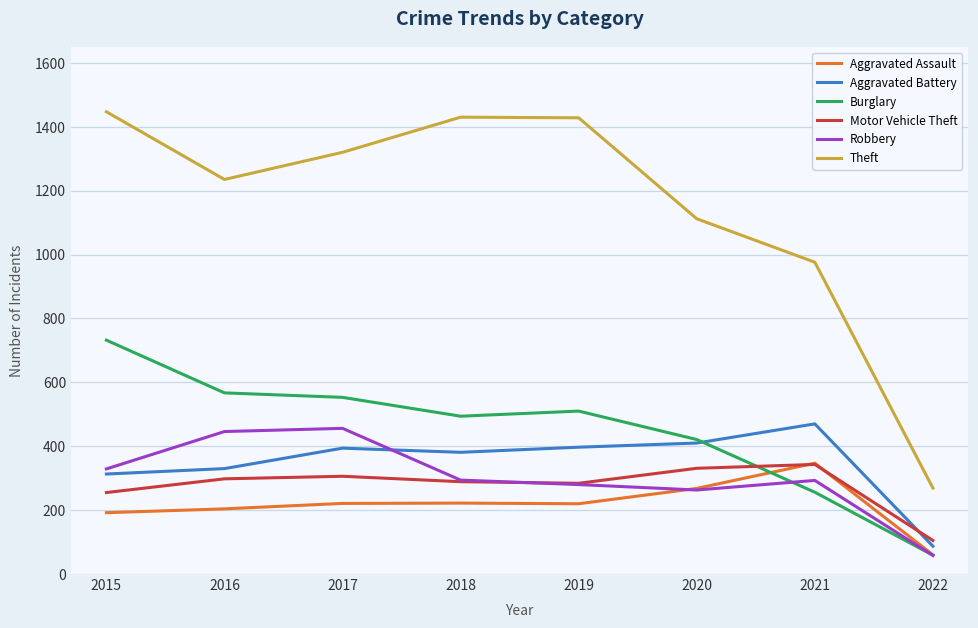

True or false: Aggravated Assault and Theft cross at least once.

False